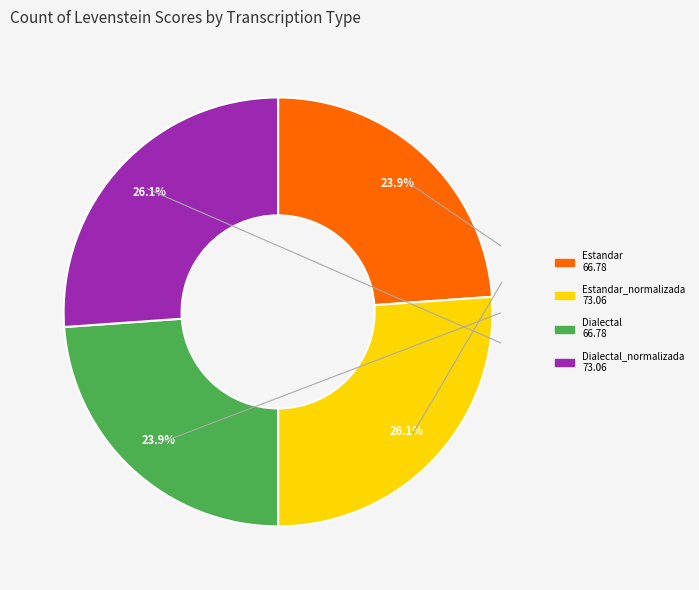

Is there any slice that represents more than half of the pie?

No